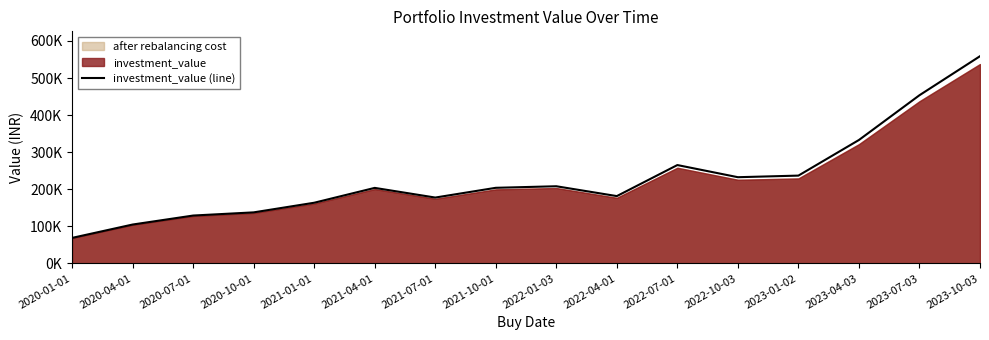

What is the label of the 11th point from the right?

2021-04-01